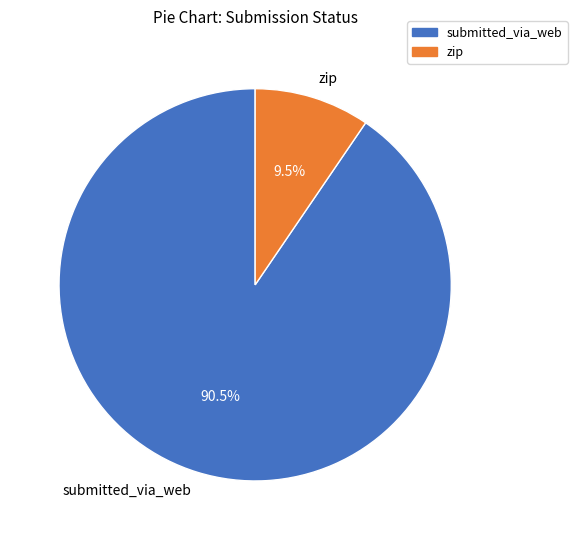

Which slice is the largest?

submitted_via_web